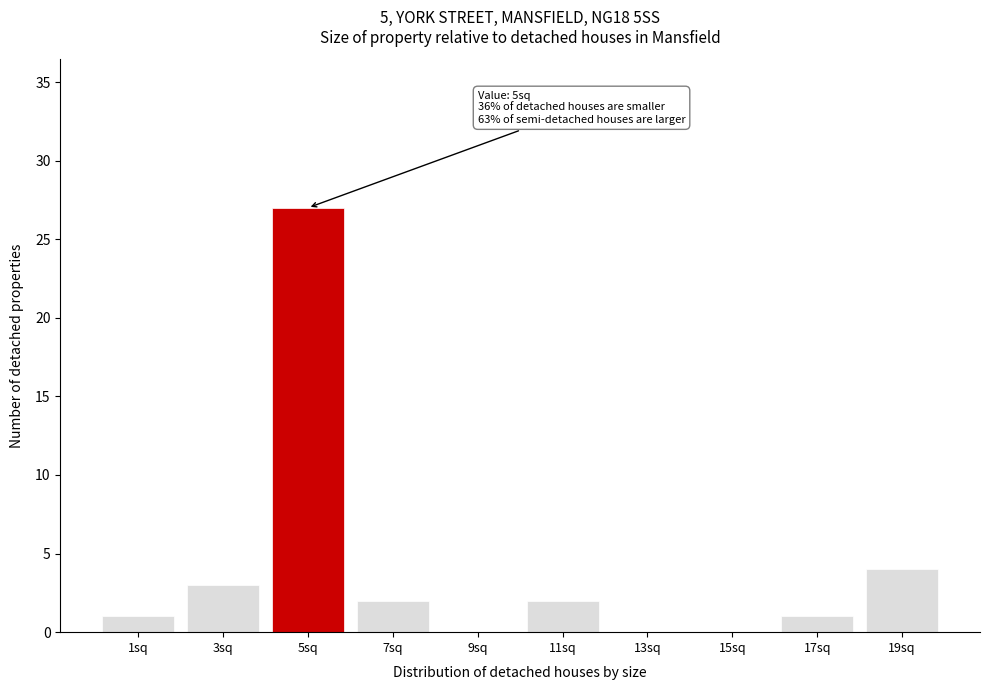

Reading left to right, transcribe all the data shown in this chart.

1sq=1	3sq=3	5sq=27	7sq=2	9sq=0	11sq=2	13sq=0	15sq=0	17sq=1	19sq=4